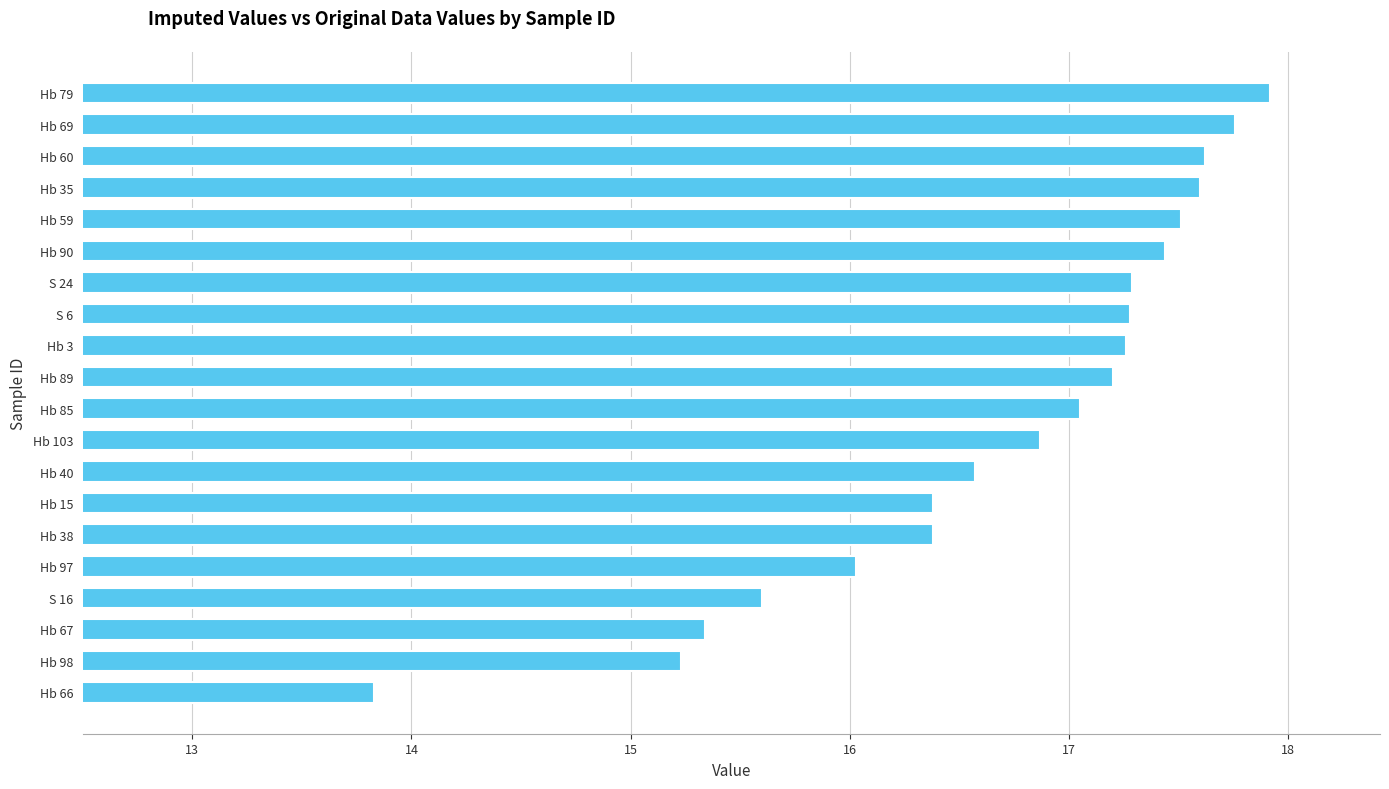

Read the value at Hb 89.

17.2